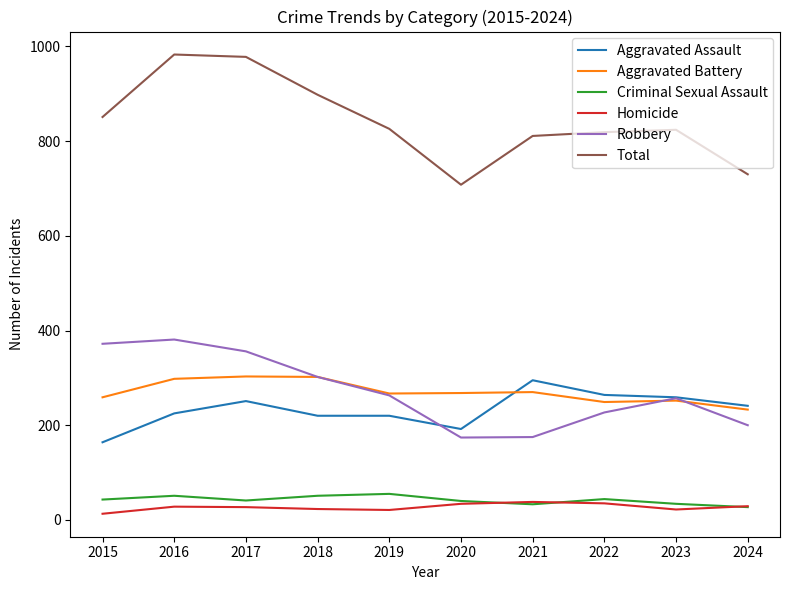

True or false: Aggravated Assault and Criminal Sexual Assault intersect in this chart.

False